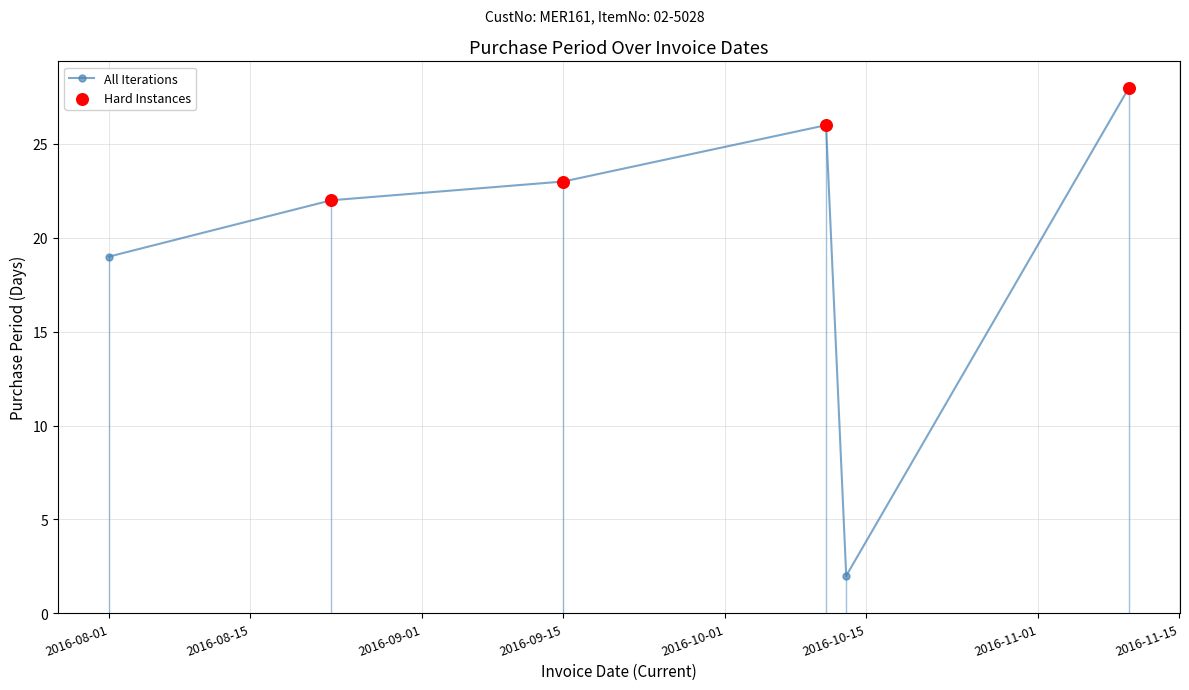

What is the maximum value shown in the chart?

28